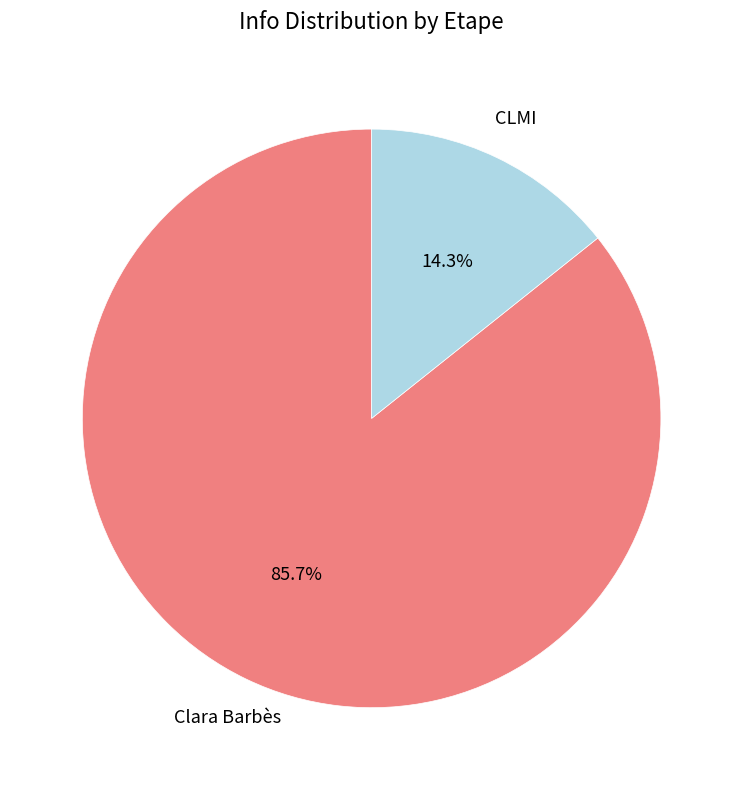

What portion of the pie excludes CLMI?

85.7%